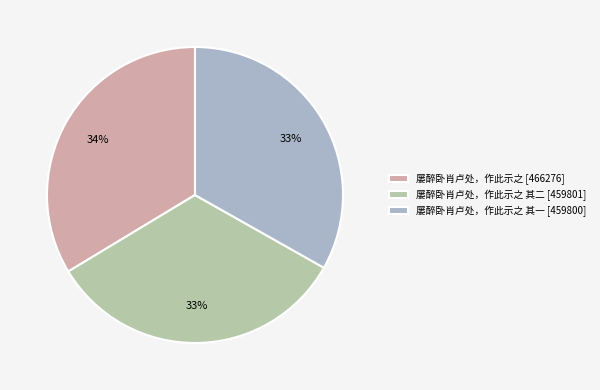

Which category has the smallest portion of the pie?

屡醉卧肖卢处，作此示之 其一